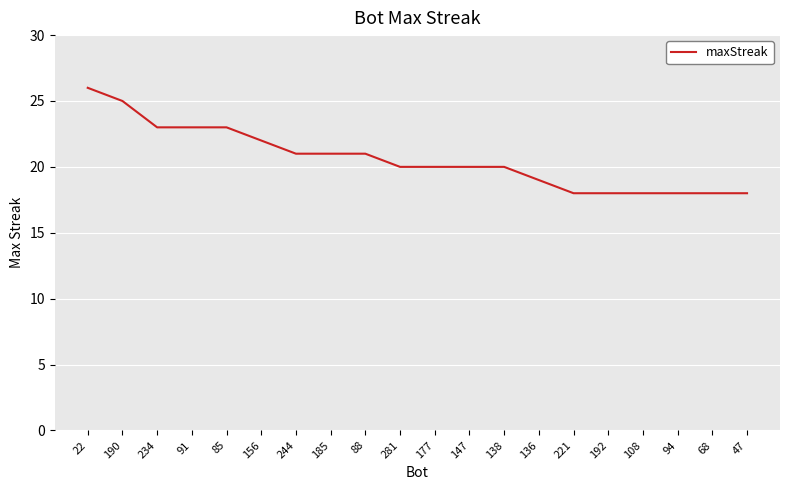

What is the sum of all values?

412